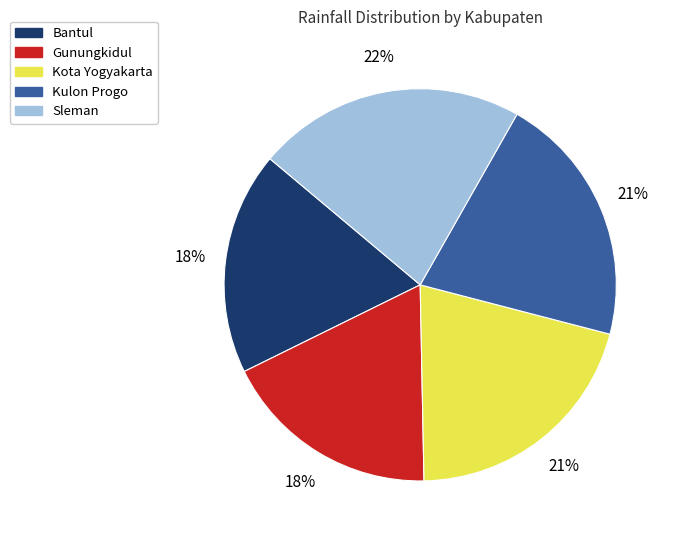

Is there a majority slice in this chart?

No